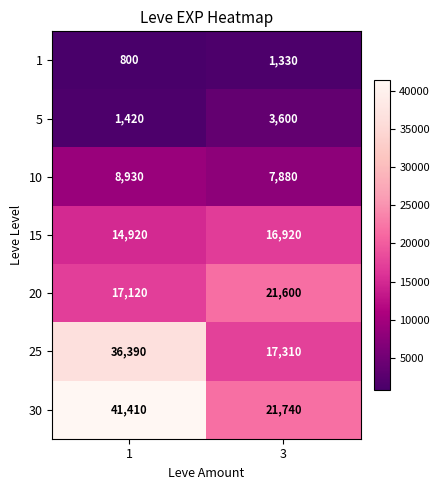

What is the difference between the 30 values at 1 and 3?

19670